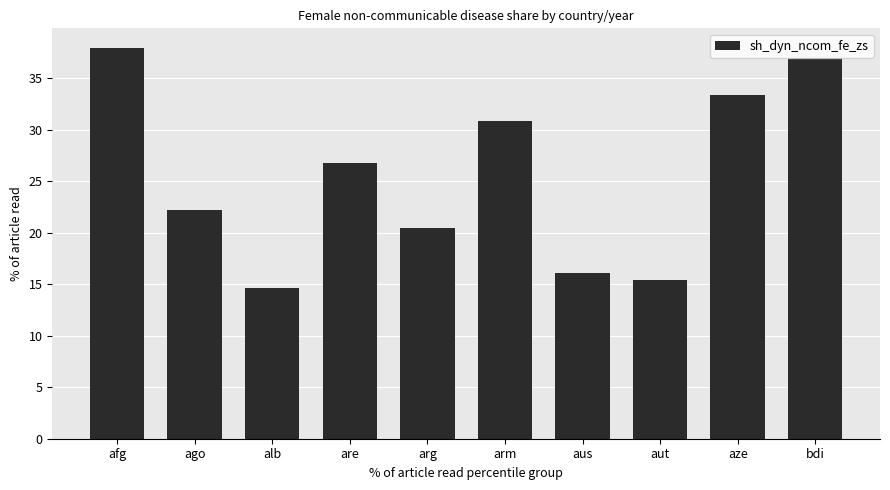

What is the value of the 1st bar from the left?

37.9